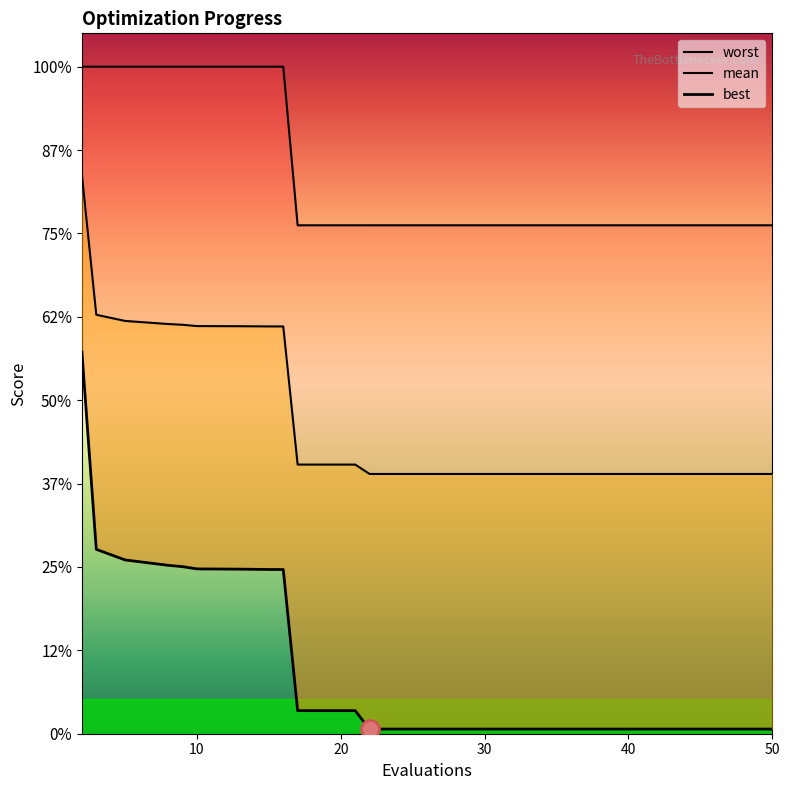

True or false: mean has a value of 1.0 at 30.

False